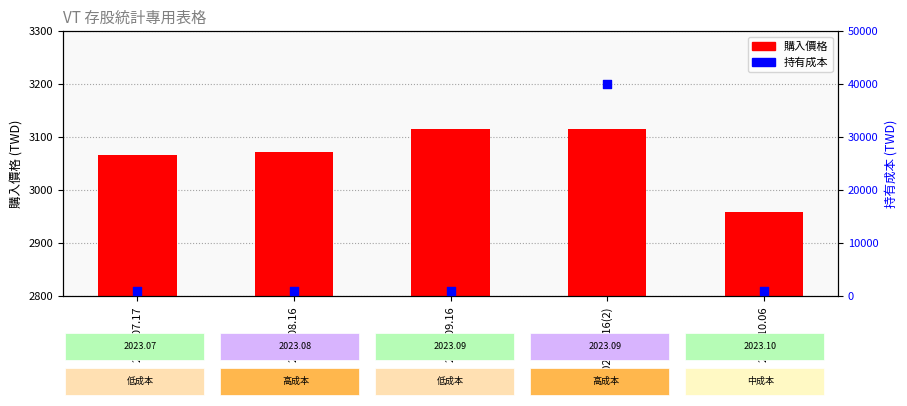

What is the total value across all series at 2023.08.16?

4071.5